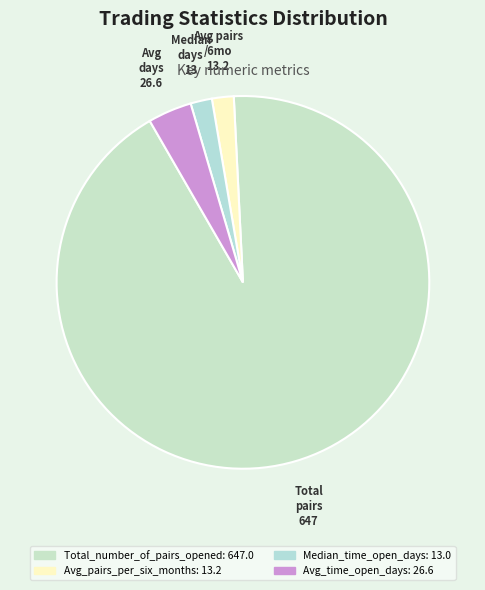

The Total_number_of_pairs_opened slice represents 92% of the pie. True or false?

True